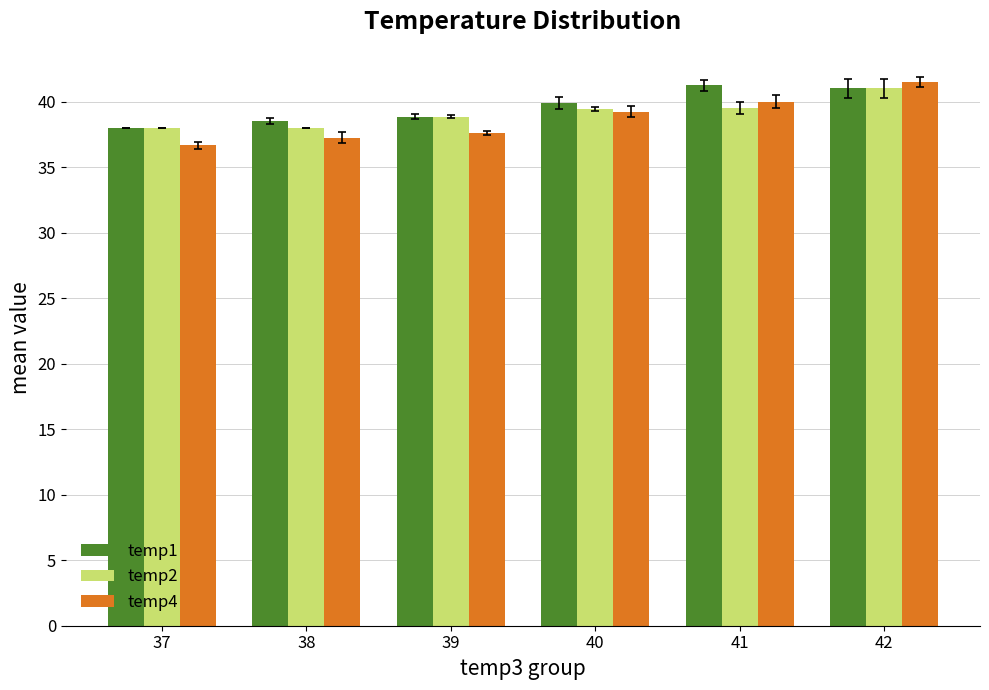

What is the maximum value shown in the chart?

41.5